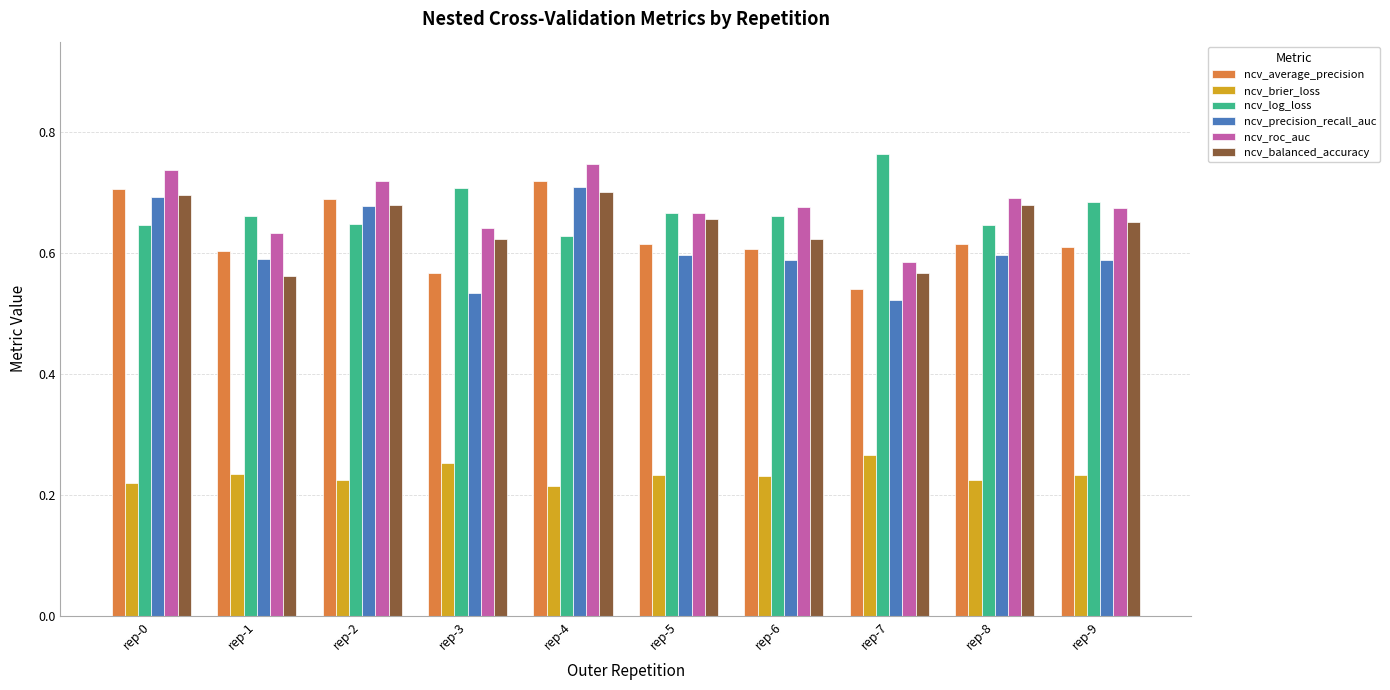

Count the number of categories in the chart.

10